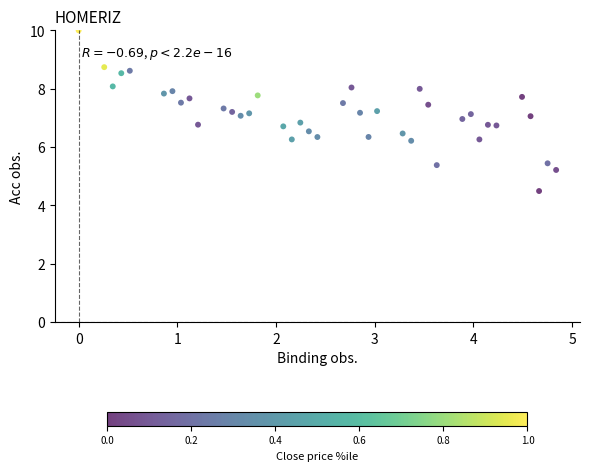

What is the range of Y values (max minus min)?

5.5